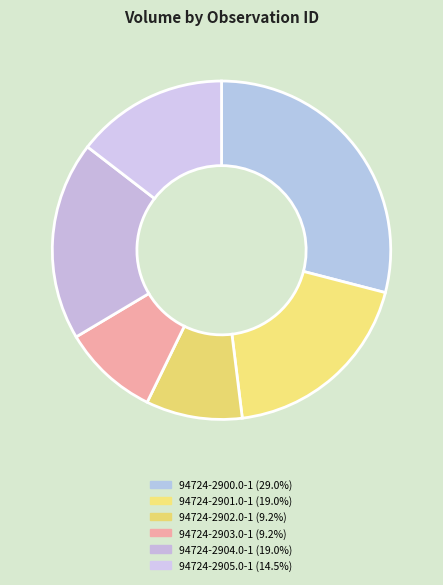

True or false: 94724-2905.0-1 accounts for 15% of the total.

True